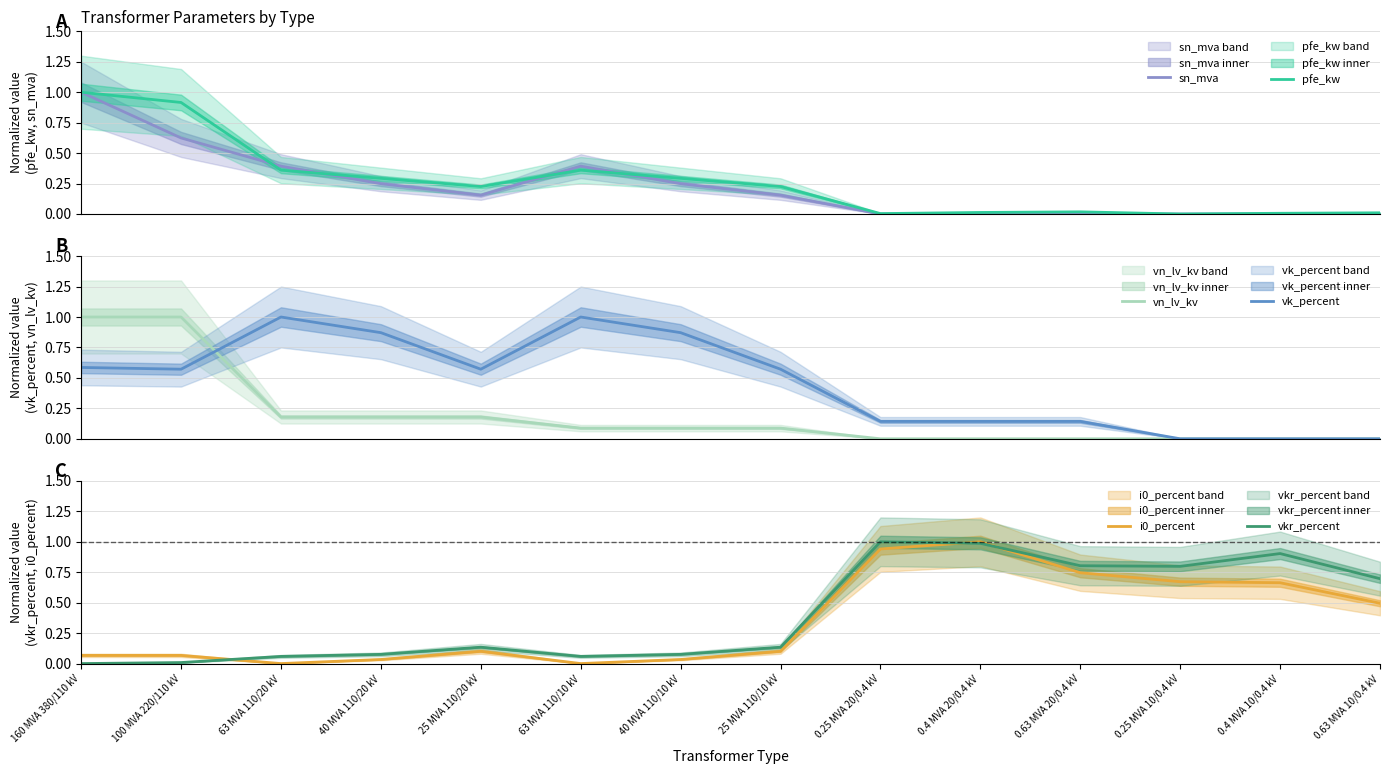

What is the value of the vn_lv_kv point at the 2nd from the left?

1.0